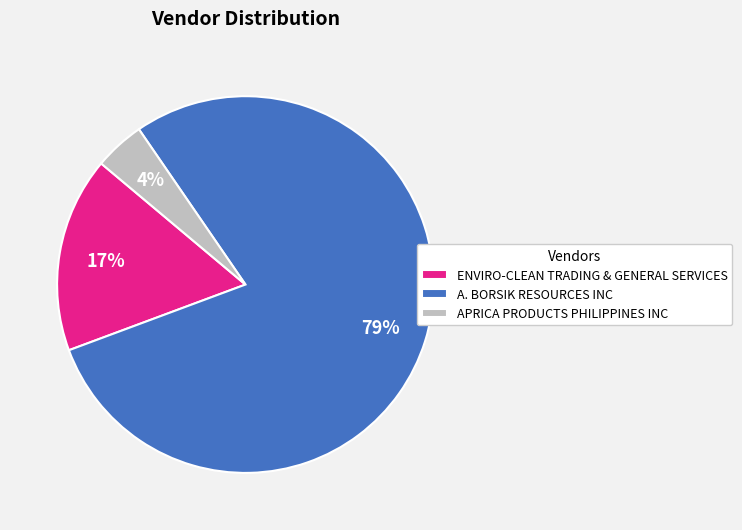

Does any single category account for the majority?

Yes